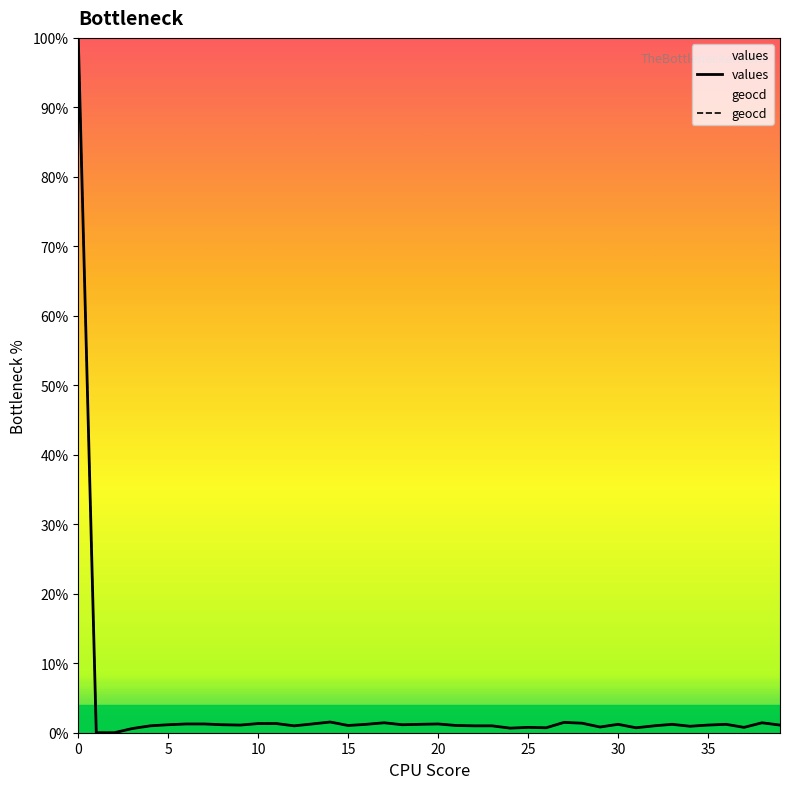

What is the difference between the second highest and minimum values in the values series?

1.5